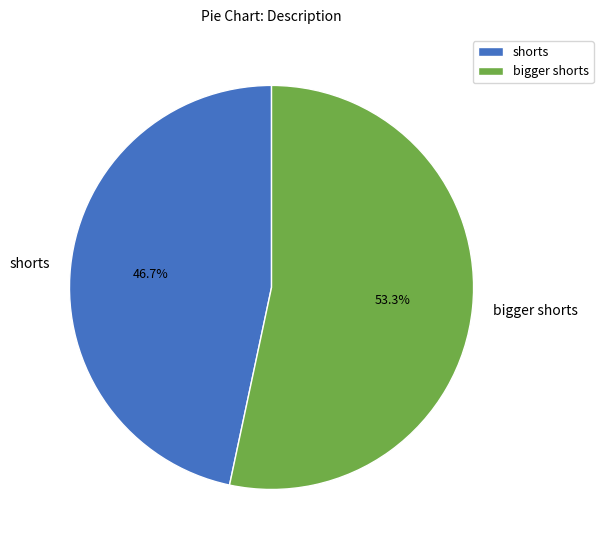

Between shorts and bigger shorts, which is larger?

bigger shorts